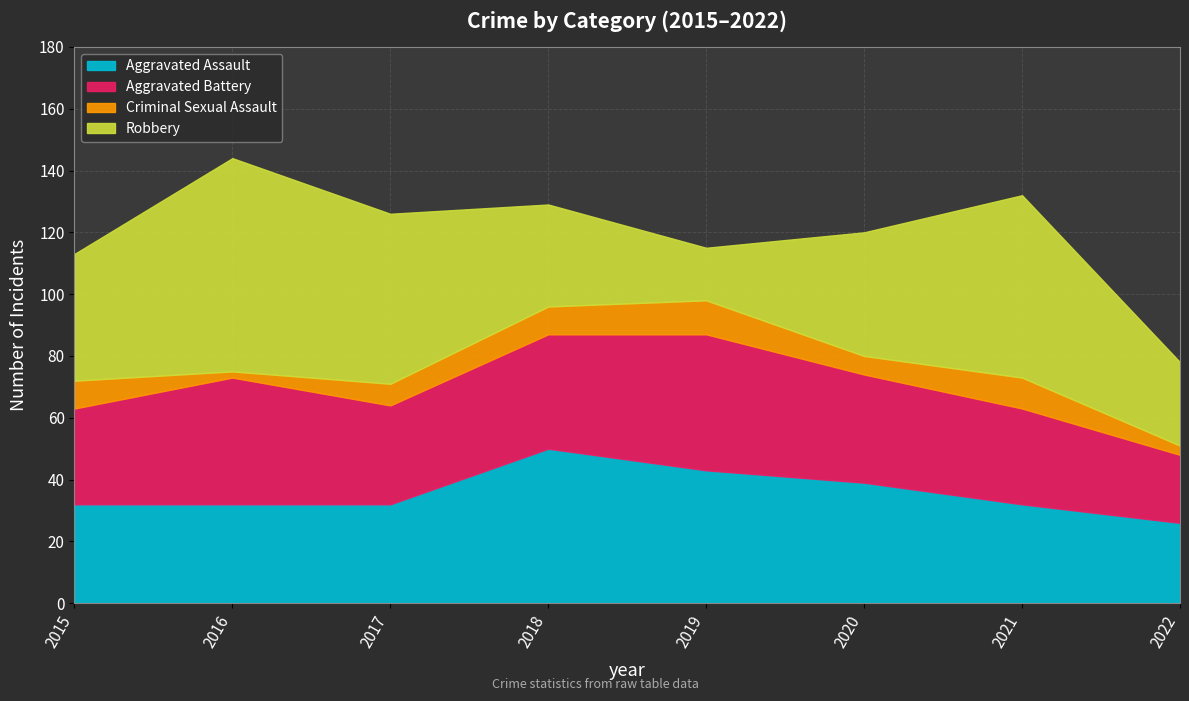

Where does the Aggravated Assault series first go above 32?

2018